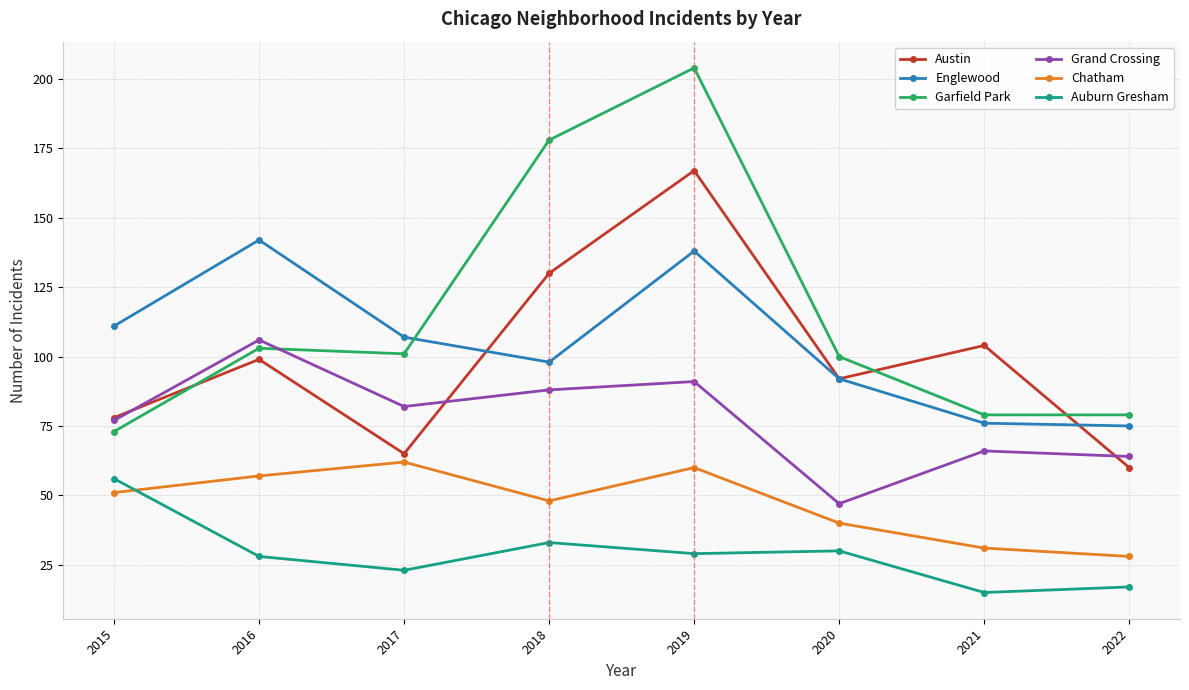

How many Austin values are between 78 and 130?

5